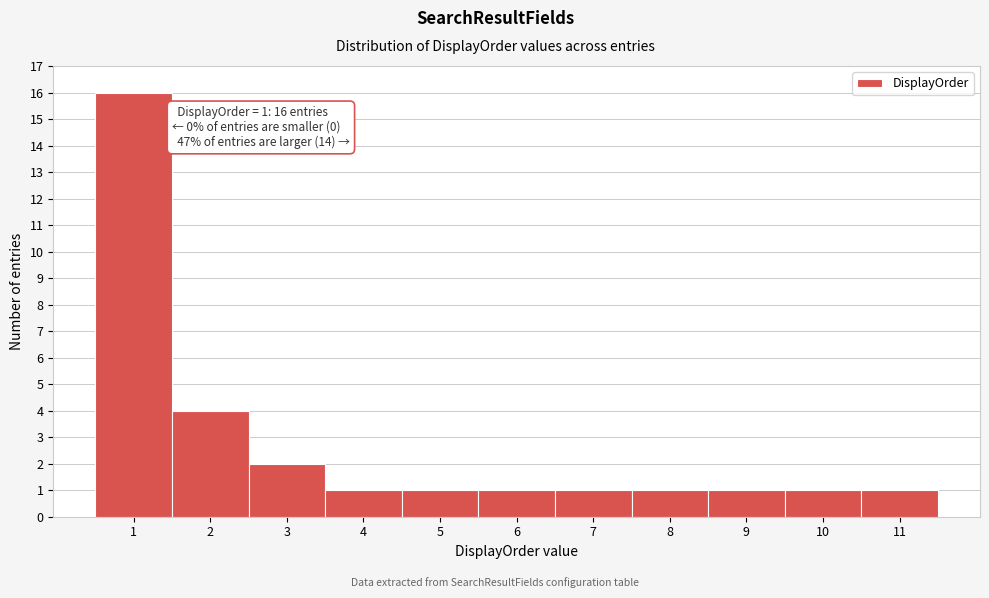

Which range on the x-axis has the tallest bar?

0.5 to 1.5